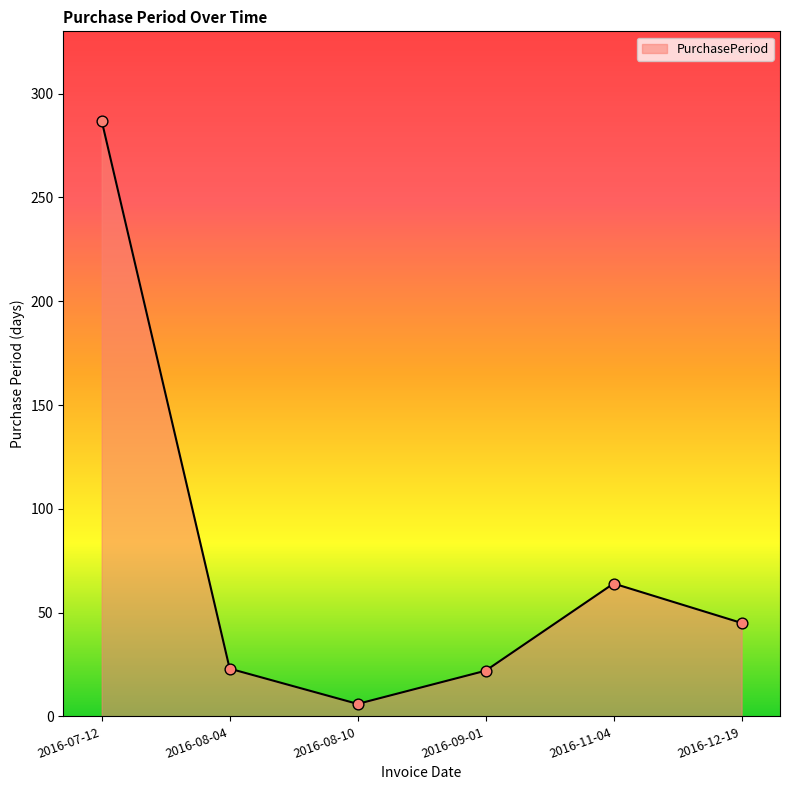

What is the ratio of the value at 2016-08-04 to the value at 2016-12-19?

0.5